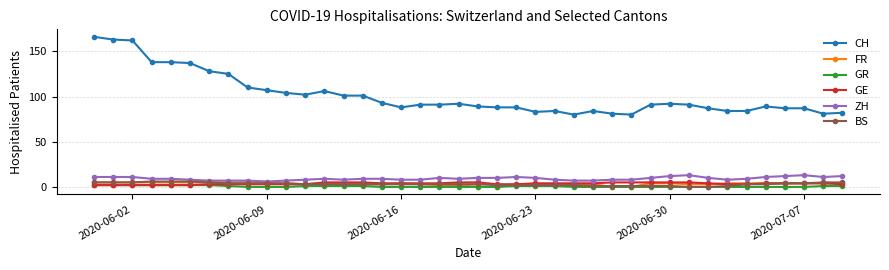

What are all the series names shown in the legend?

CH, FR, GR, GE, ZH, BS